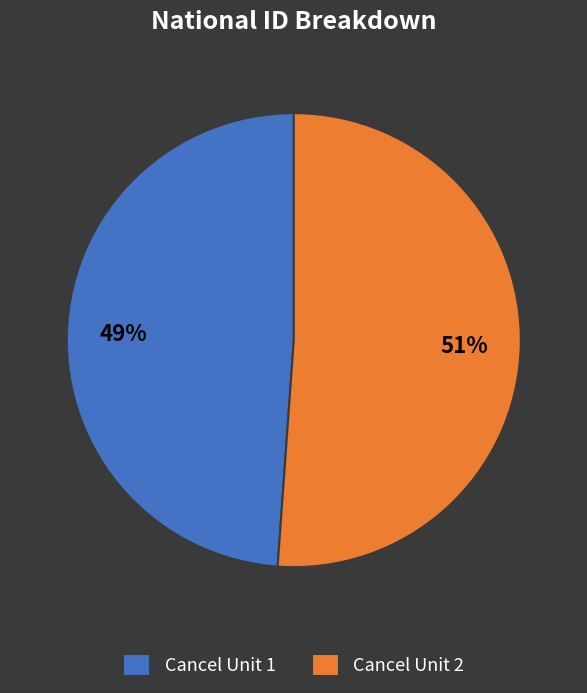

How many segments does this pie chart have?

2